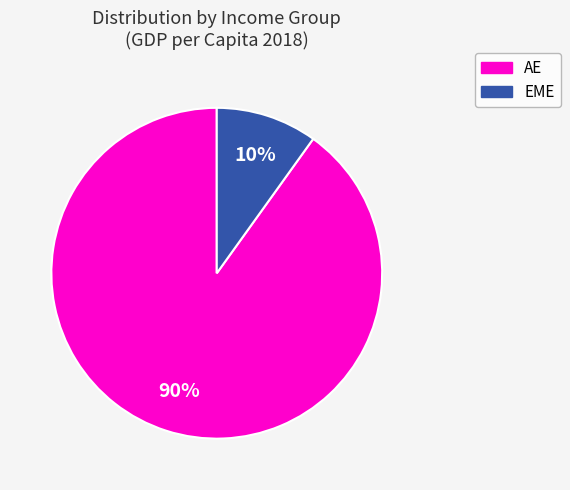

To the nearest percent, what is the average slice percentage?

50%